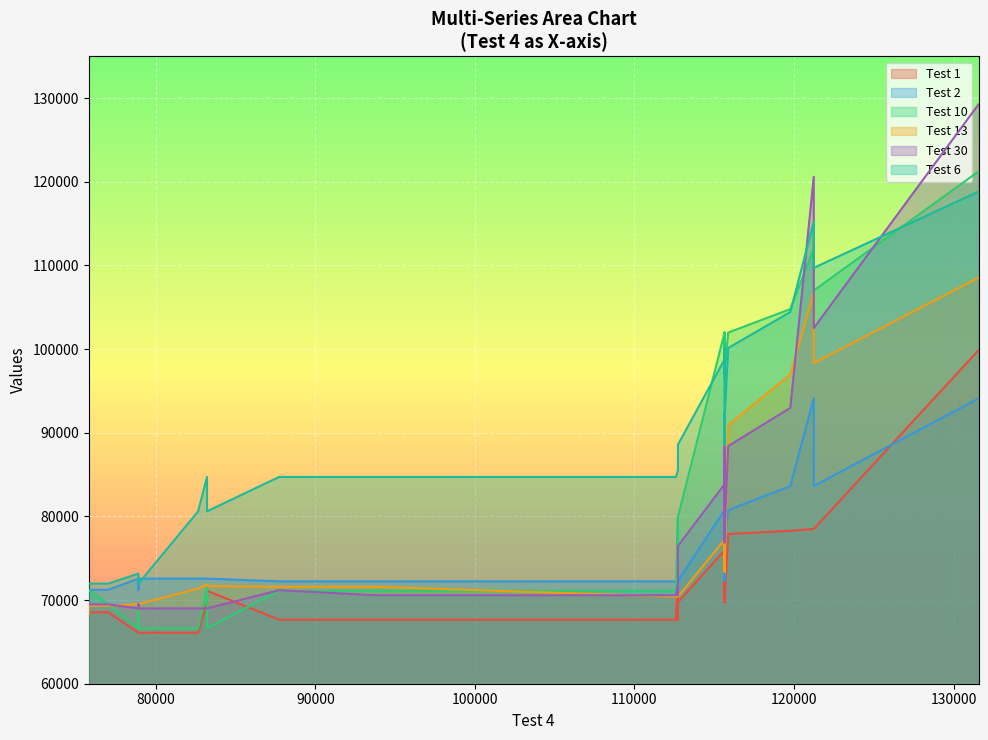

At how many categories does at least one series exceed 87852?

12